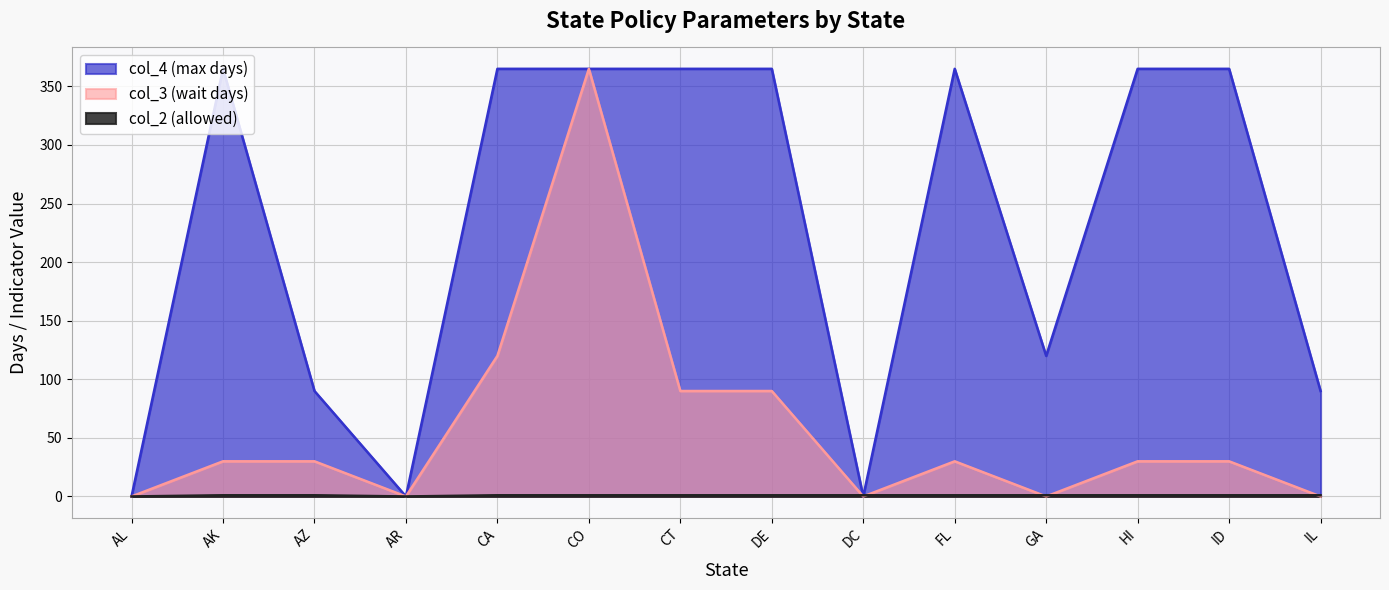

What is the label of the 3rd point from the right?

HI